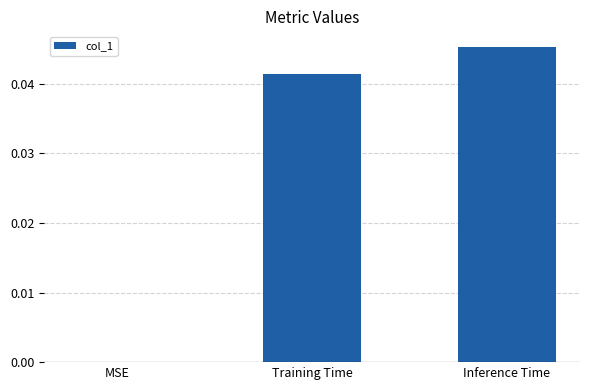

Which has a higher value, MSE or Inference Time?

Inference Time